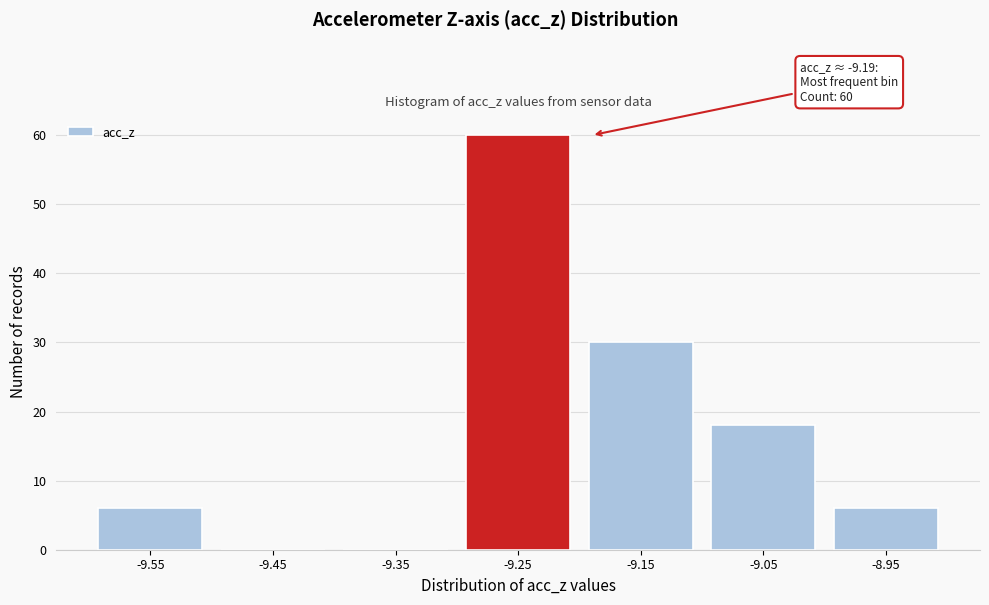

Reading left to right, extract all data points from this chart.

-9.55=6	-9.45=0	-9.35=0	-9.25=60	-9.15=30	-9.05=18	-8.95=6